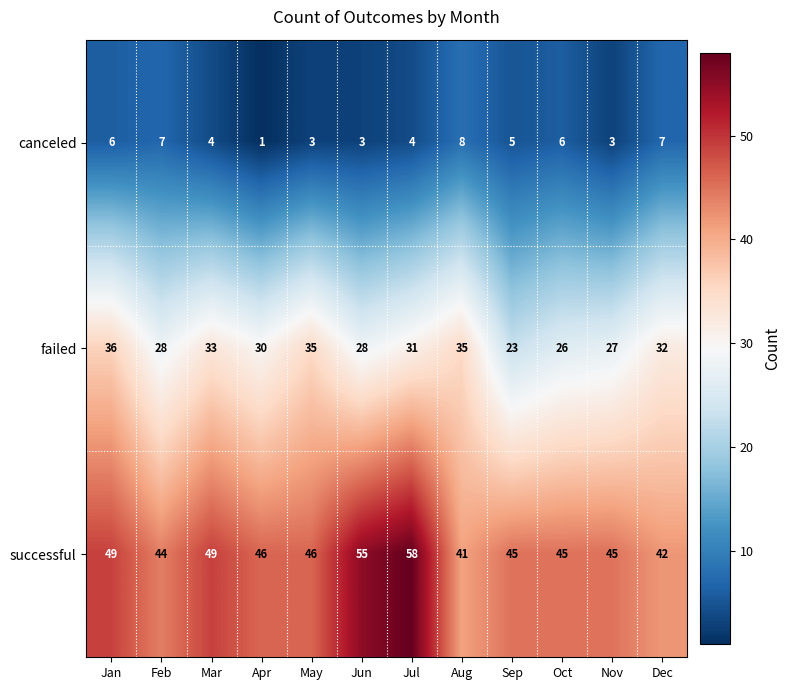

What is the difference between the second highest and second lowest values in the successful series?

13